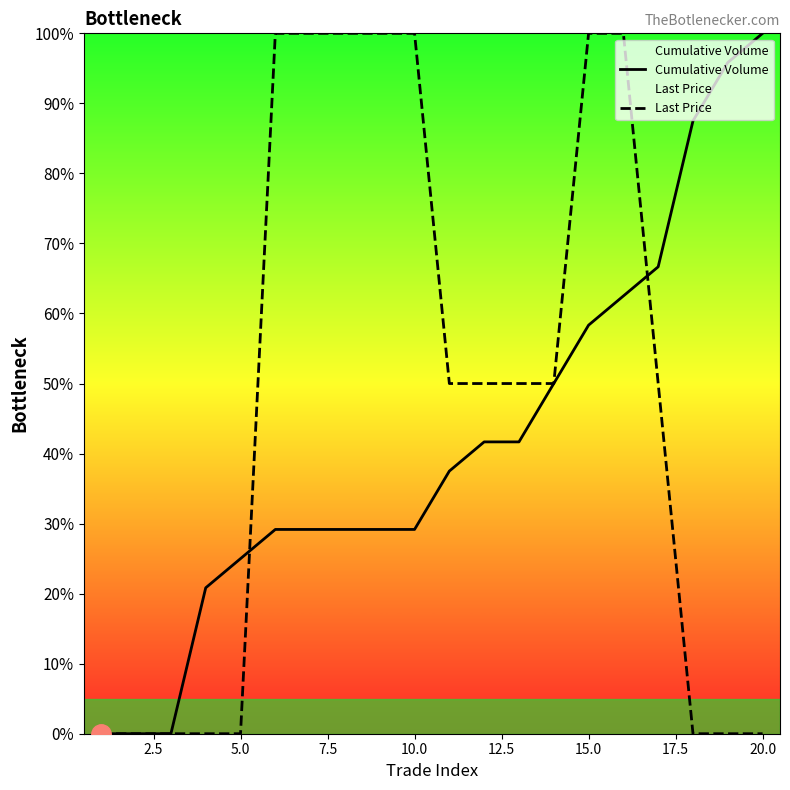

How many distinct data groups are displayed?

2